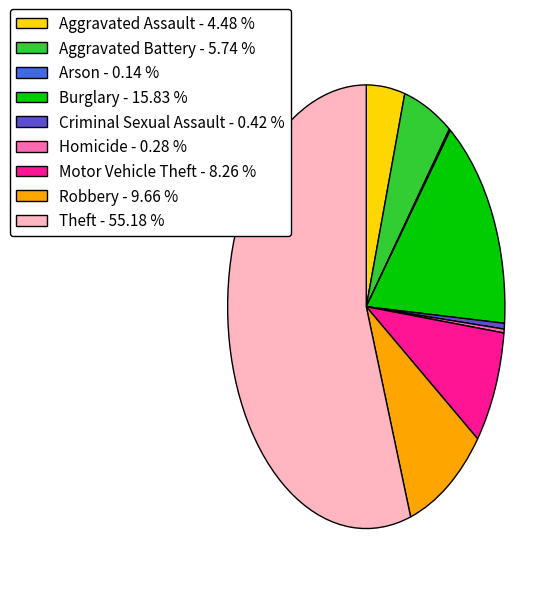

What is the largest slice in the pie chart?

Theft